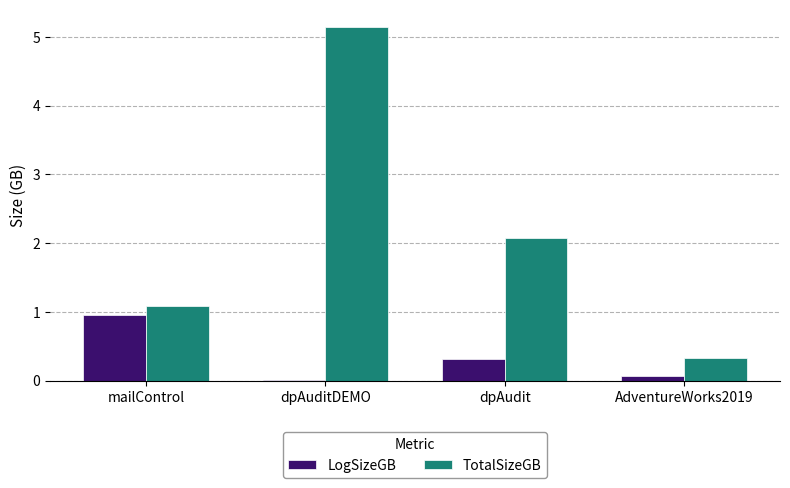

What is the sum of the TotalSizeGB values at mailControl and AdventureWorks2019?

1.4